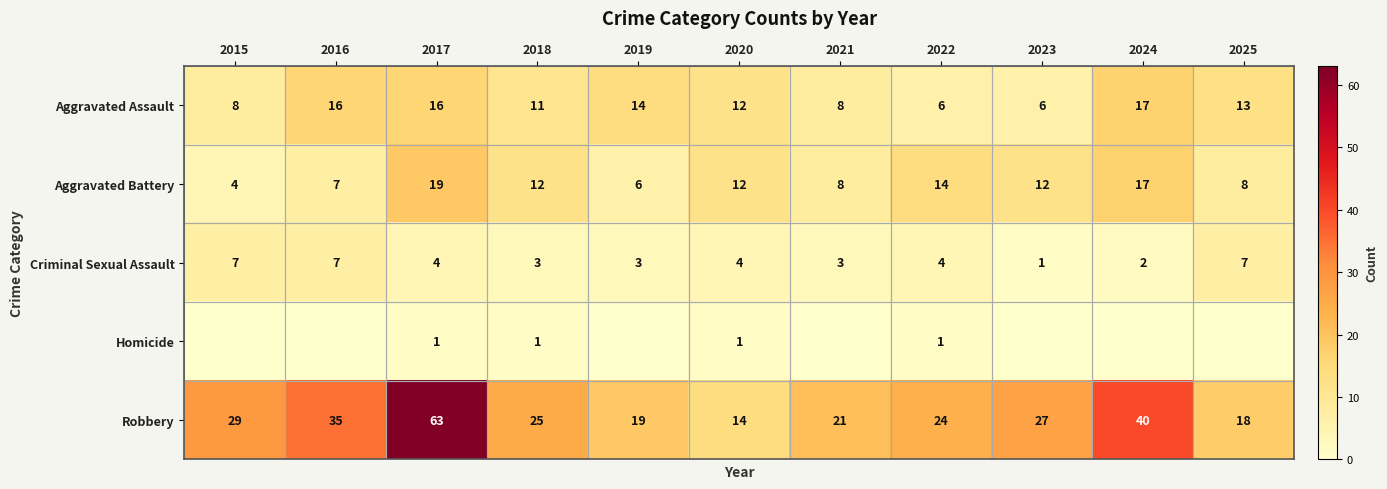

What is the maximum value for Robbery?

63